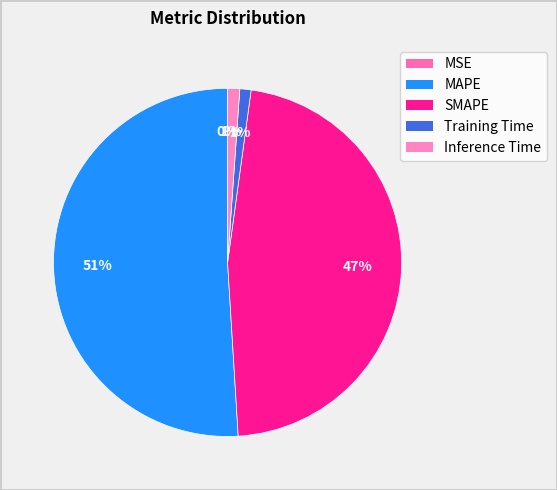

Rank the categories by value from highest to lowest.

MAPE, SMAPE, Inference Time, Training Time, MSE